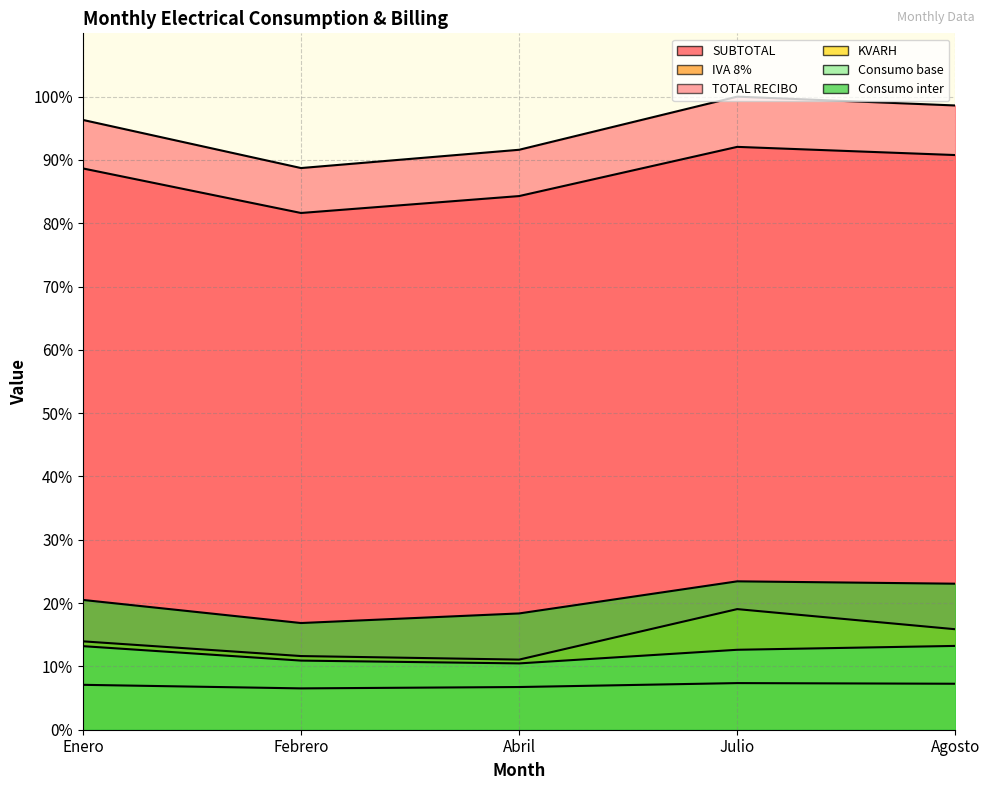

Which series has the largest range (max minus min)?

TOTAL RECIBO